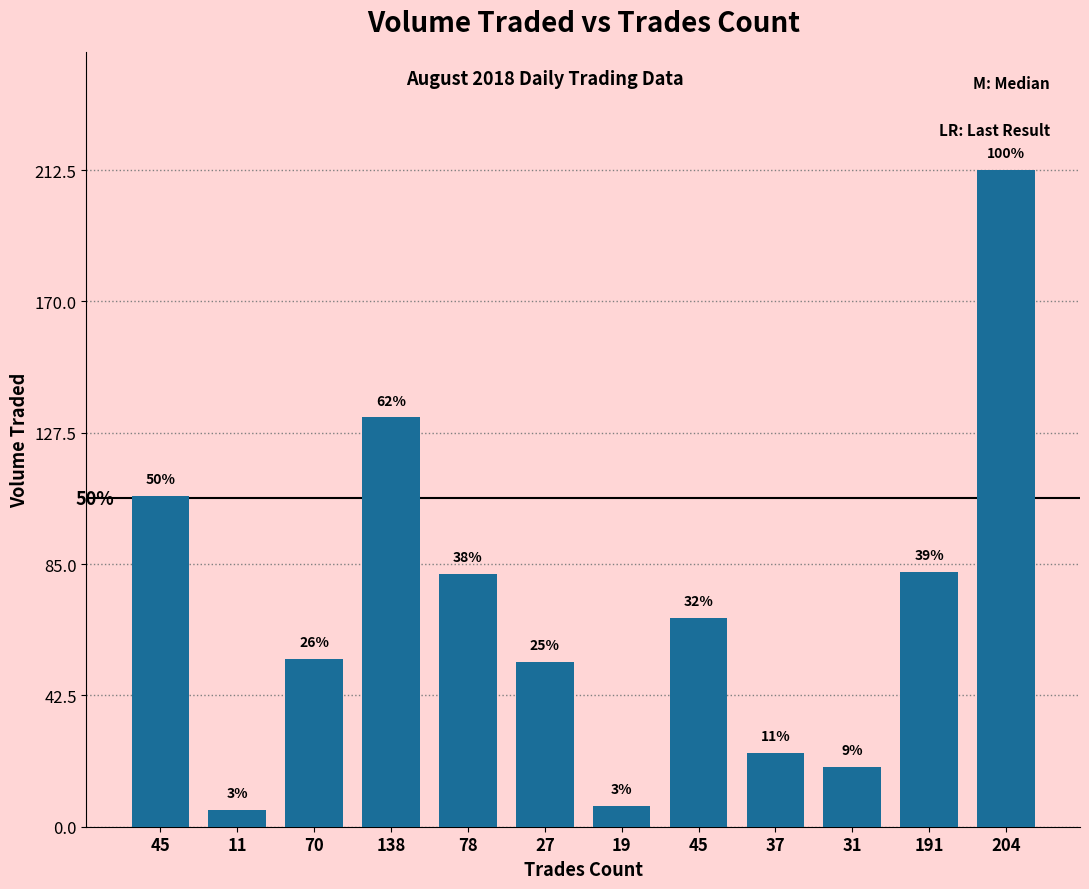

Reading left to right, what are all the values shown in this chart?

45=107.1	11=5.5	70=54.2	138=132.5	78=81.8	27=53.3	19=6.8	45=67.6	37=24.0	31=19.4	191=82.4	204=212.5